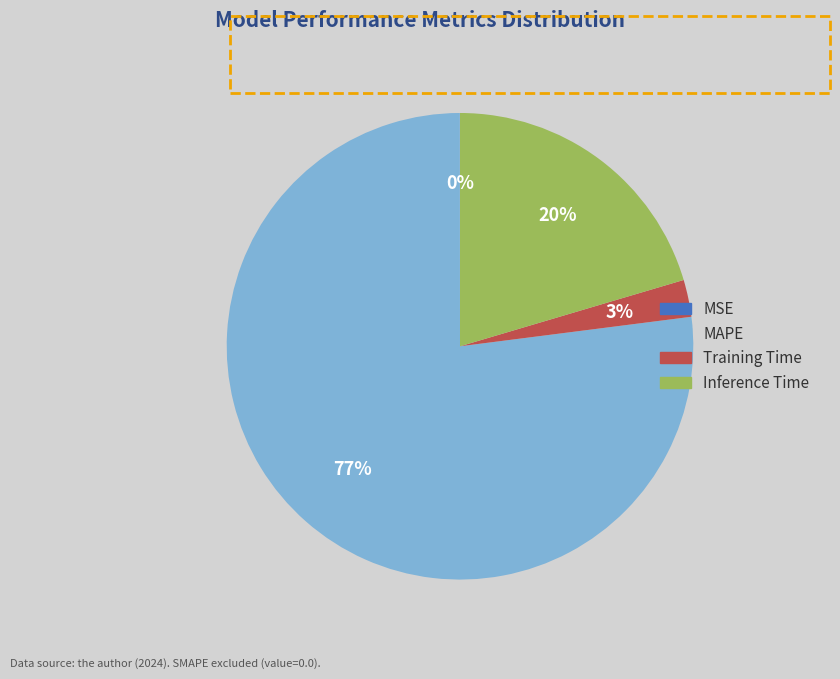

Which slice represents more than half of the pie?

MAPE